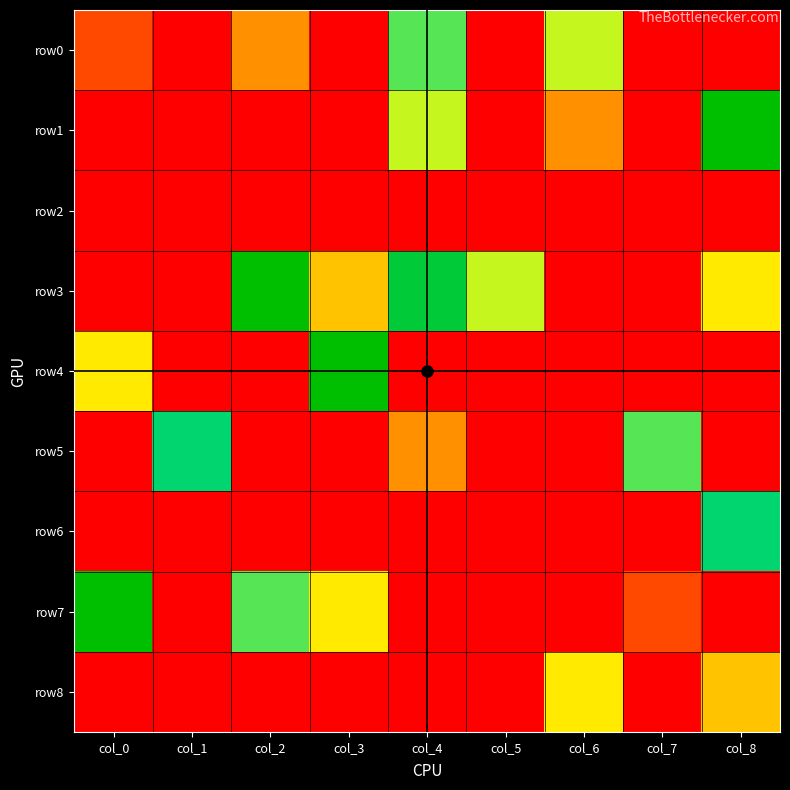

Which has a higher value, col_7 or col_5?

col_7